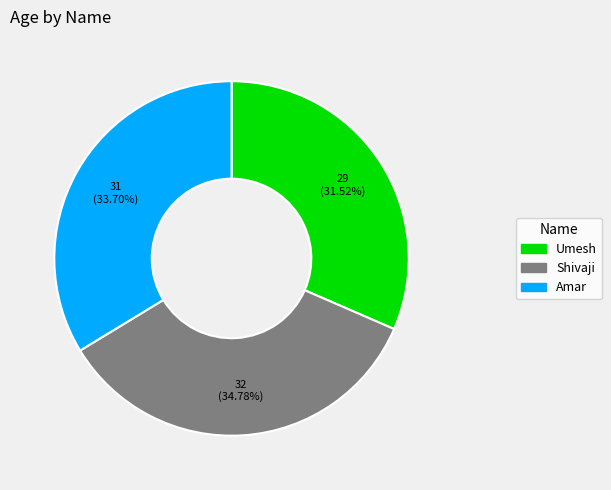

Does Umesh represent more than half of the total?

No